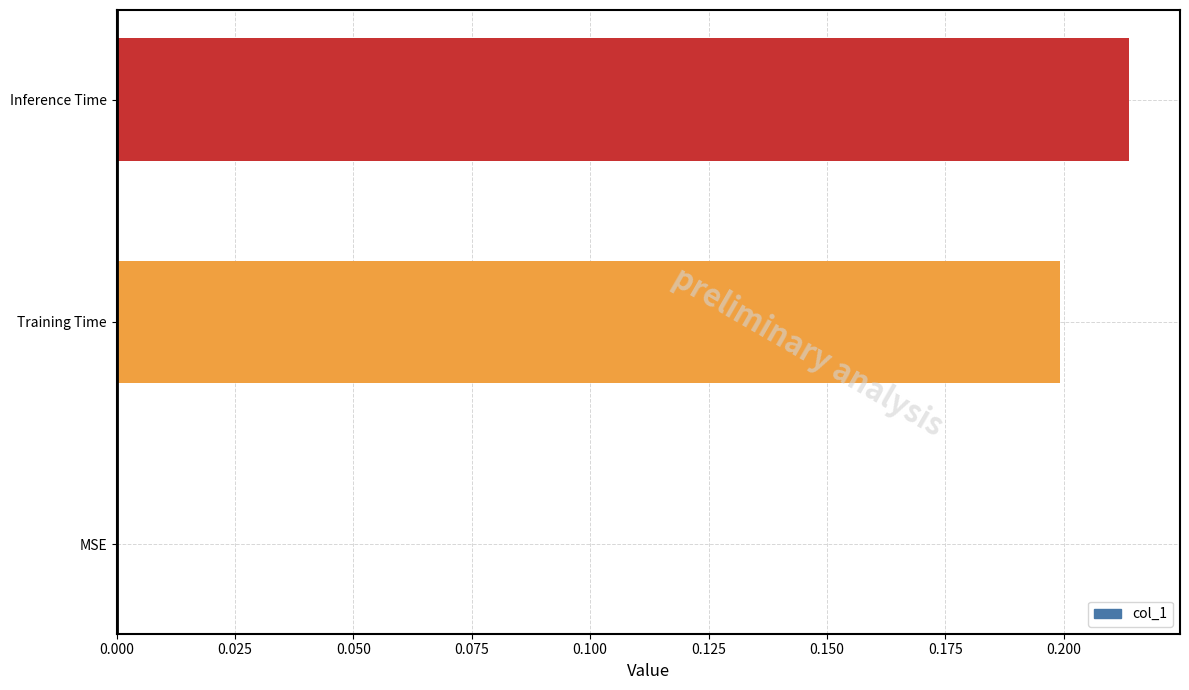

What is the change in value from MSE to Training Time?

+0.2